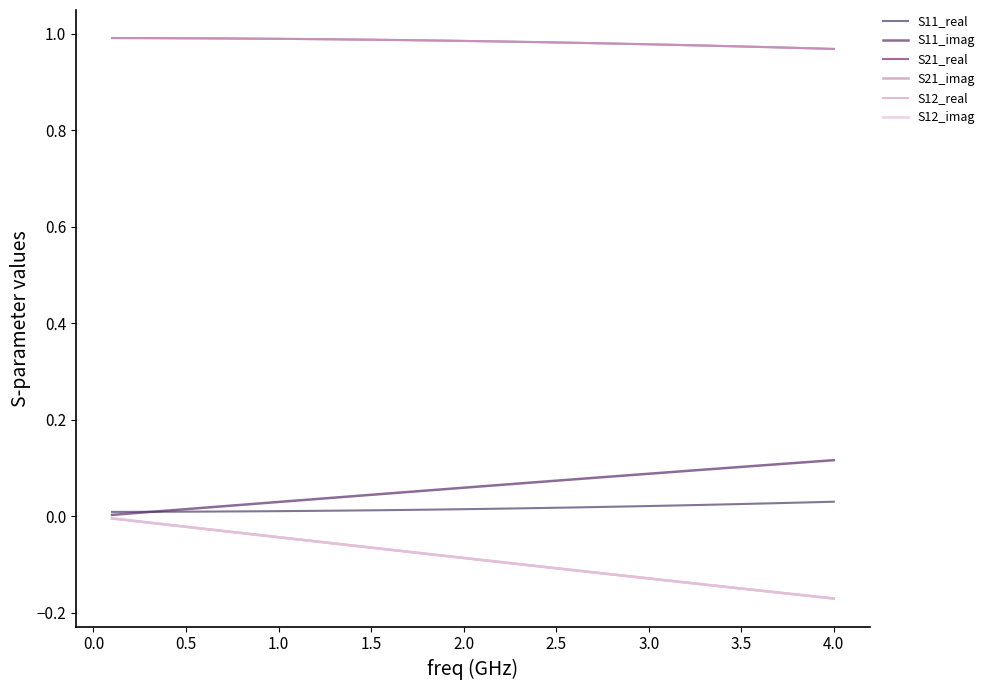

Does the chart have visible grid lines?

No